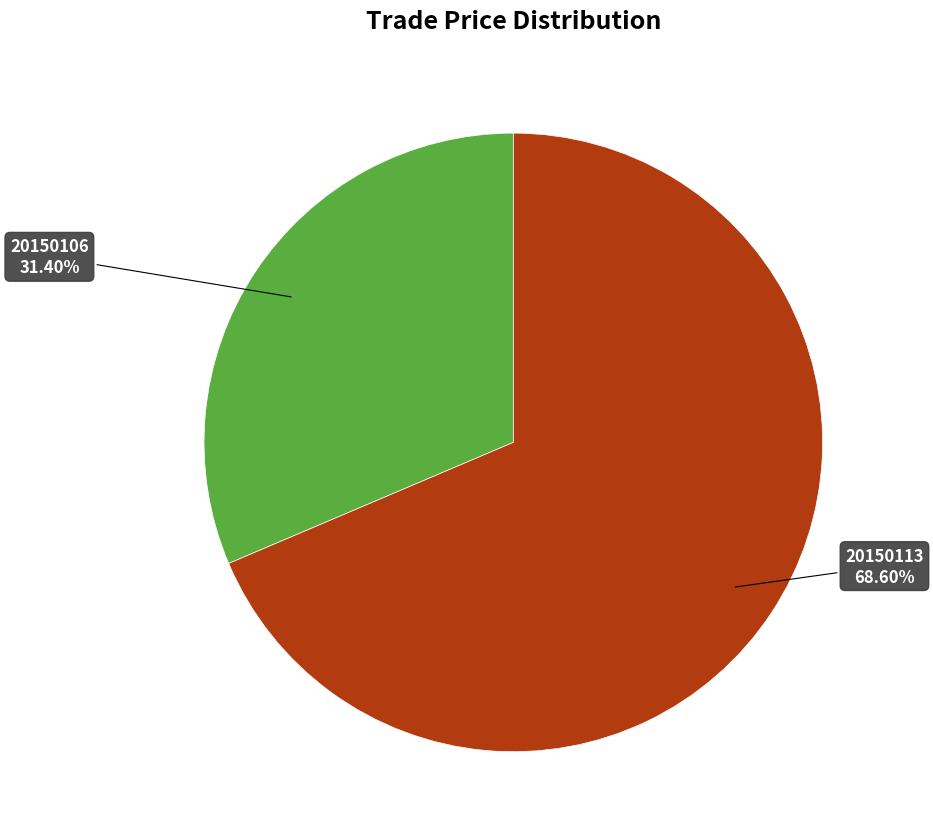

Does any single category account for the majority?

Yes